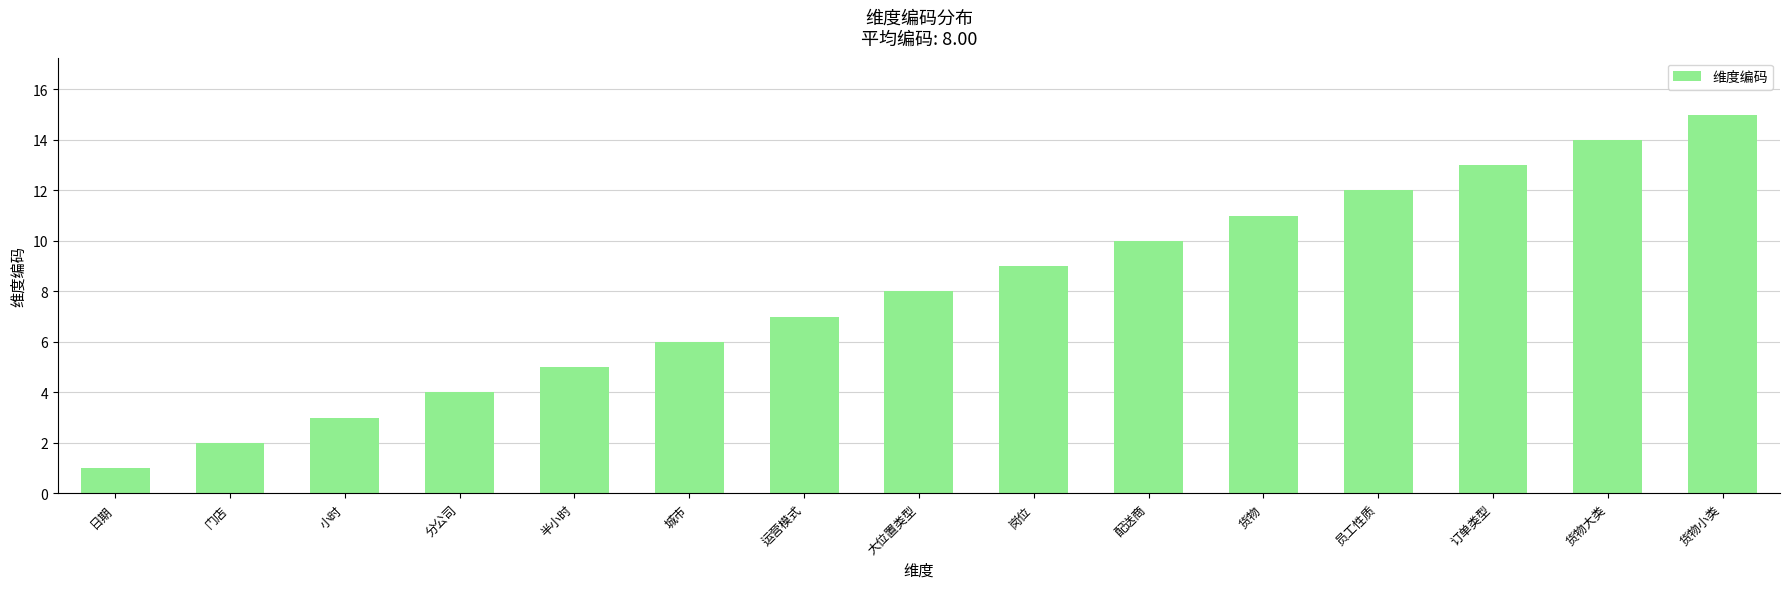

At which label is the value closest to 8?

大位置类型